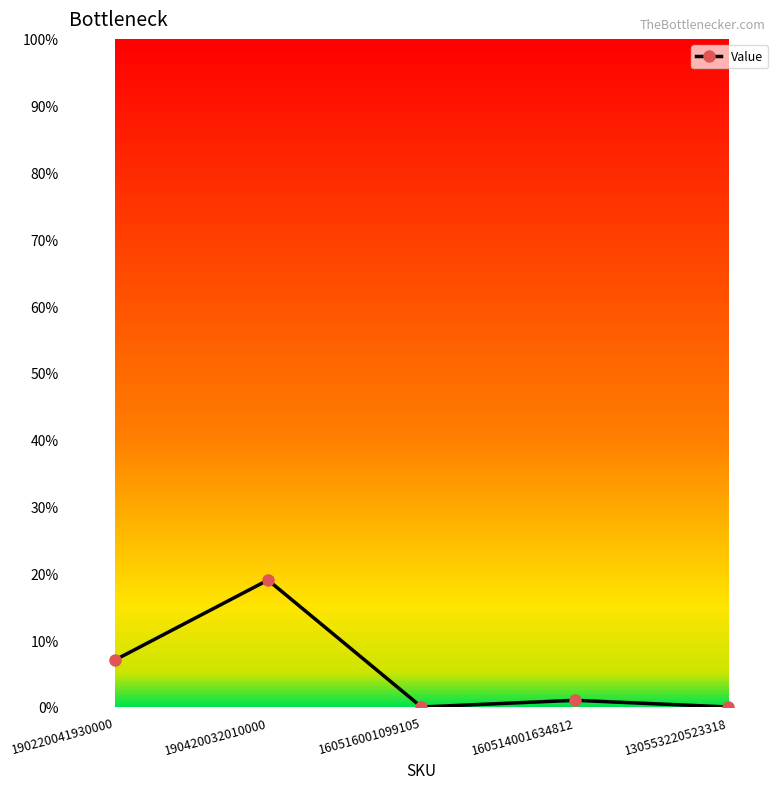

Is it true that the value at 190420032010000 is 31?

False